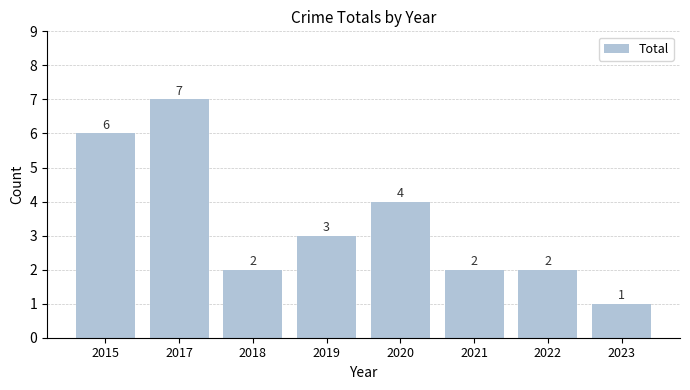

What is the difference between the maximum and second lowest values?

5